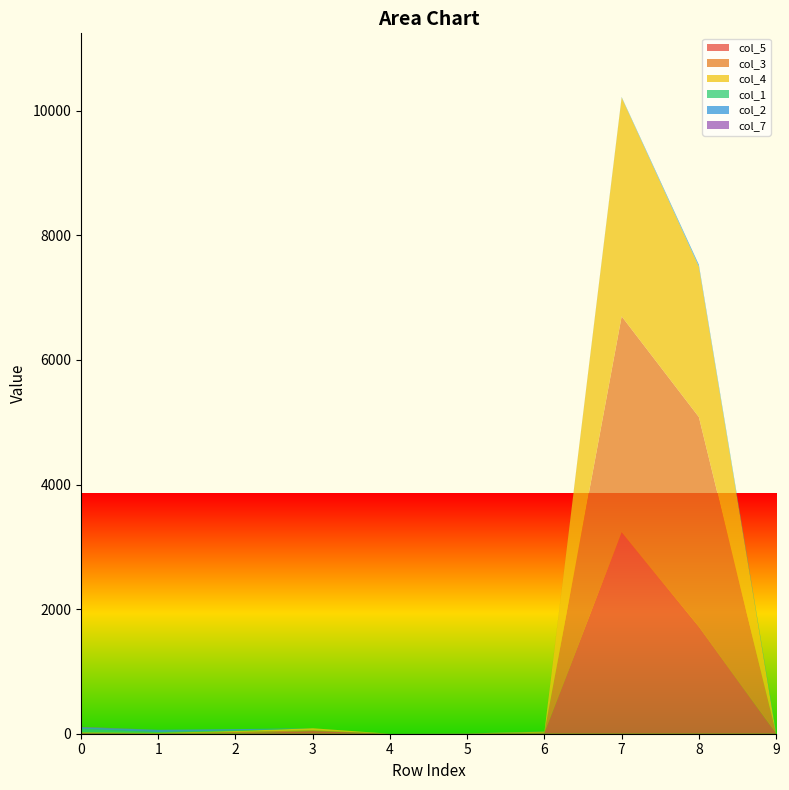

Reading left to right, transcribe all the data shown in this chart.

col_5: 12	2	4	42	0	1	9	3234	1717	0
col_3: 2	6	25	12	0	4	12	3466	3366	0
col_4: 9	7	14	34	0	0	12	3512	2413	0
col_1: 54	11	10	0	0	0	2	2	7	29
col_2: 24	37	21	0	0	2	0	7	26	7
col_7: 9	0	0	0	1	0	2	0	0	0